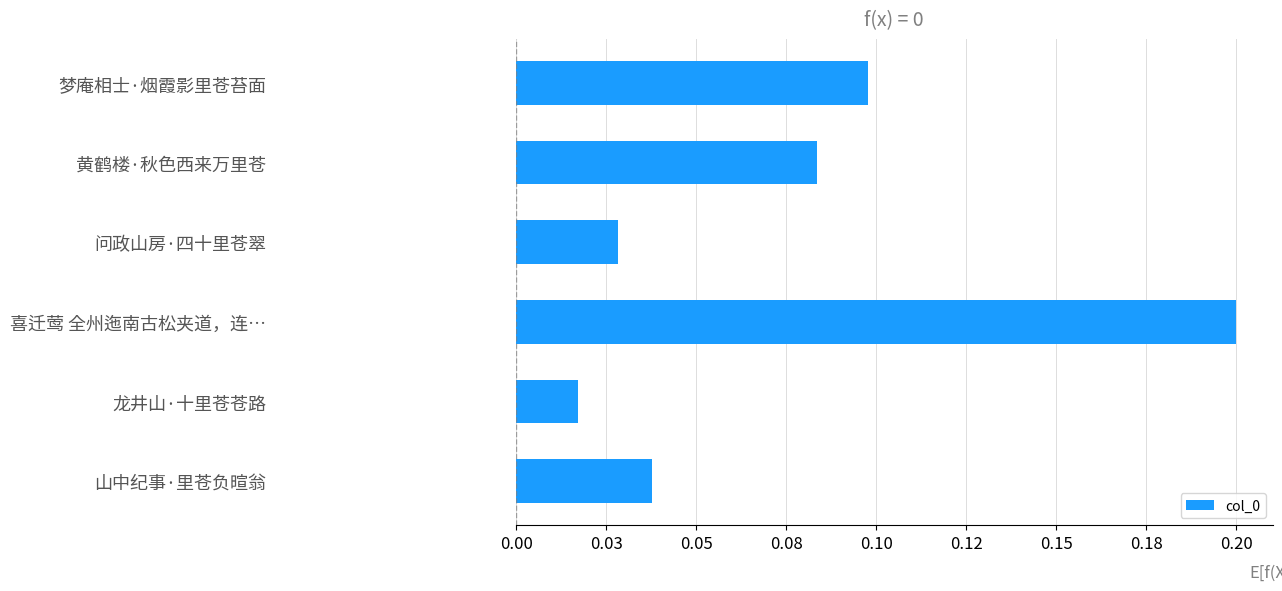

At which label is the value closest to 0?

龙井山·十里苍苍路